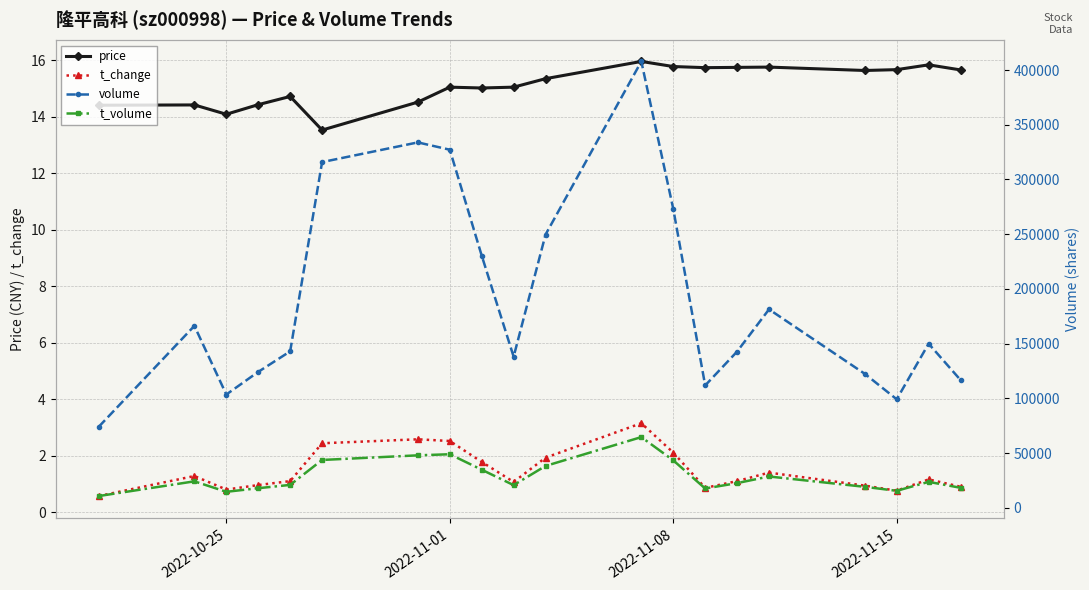

True or false: price has more than 1 points higher than both neighbors.

True